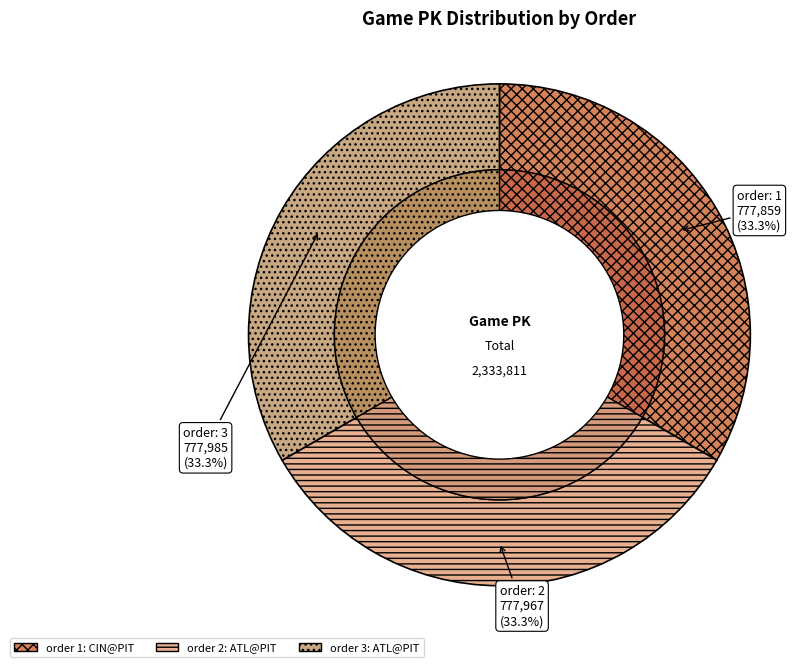

What is the largest slice in the pie chart?

3